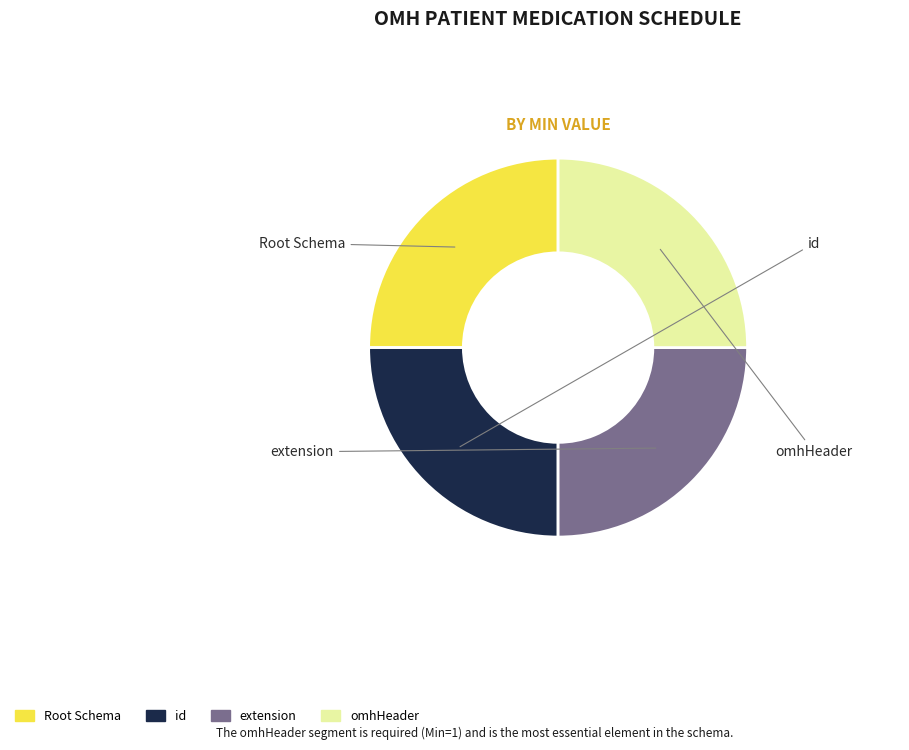

Does any single category account for the majority?

No